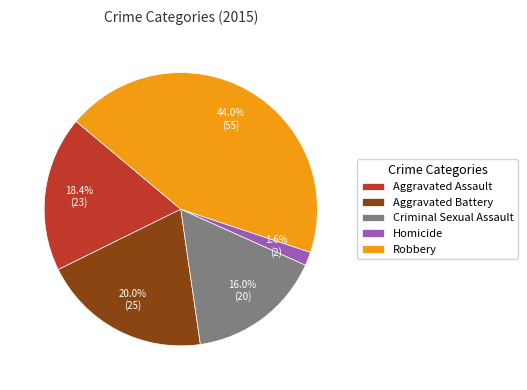

True or false: Criminal Sexual Assault accounts for 7% of the total.

False